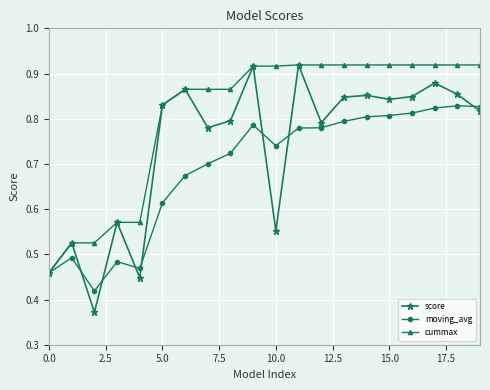

Does the chart display data point markers on the line(s)?

Yes